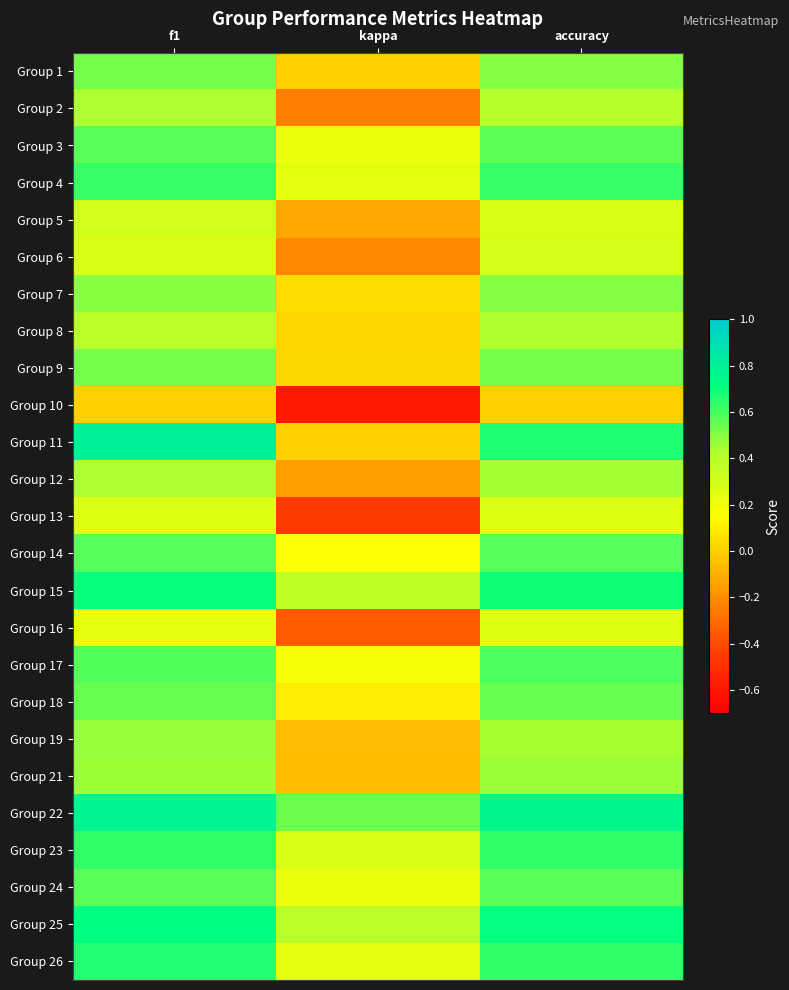

What is the smallest value displayed?

-0.6